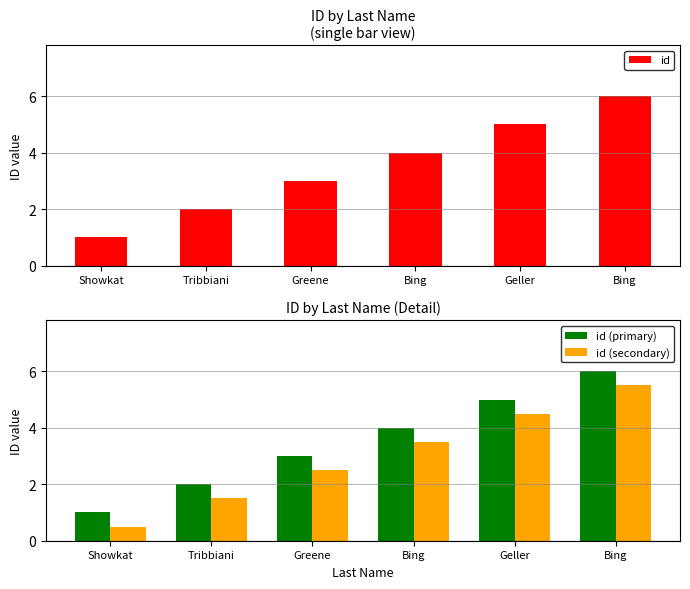

How many data points does each series have?

6